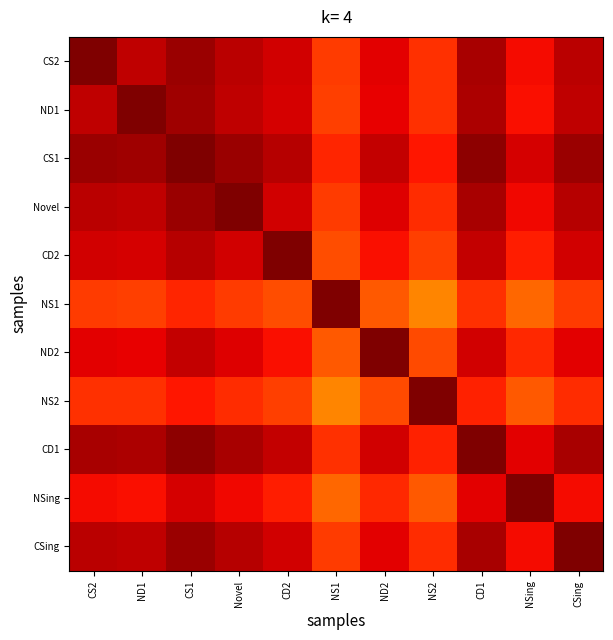

Which series has the largest total across all categories?

CS1